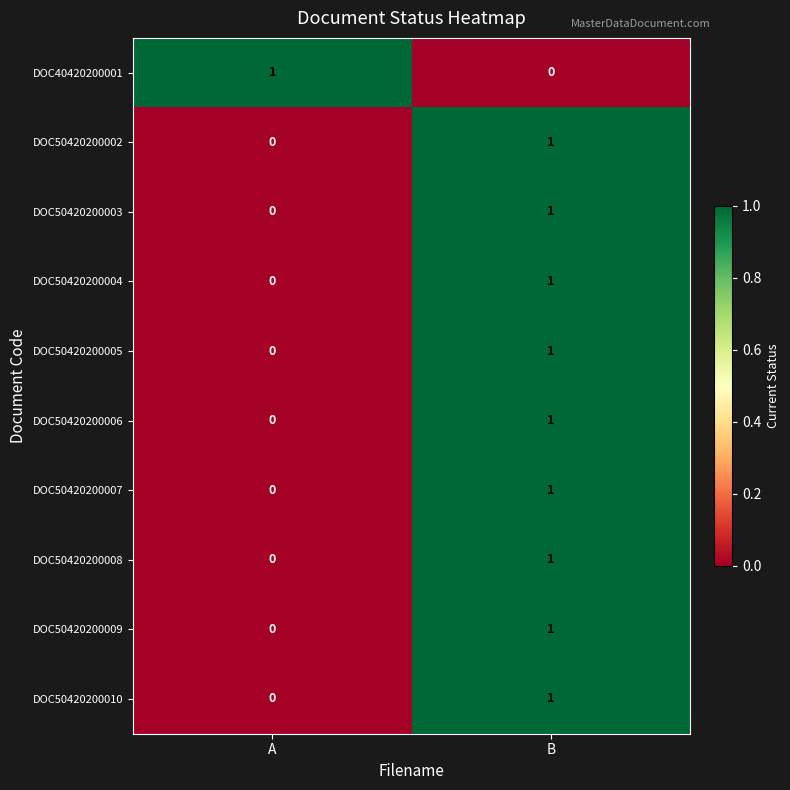

Reading right to left, what are all the values shown in this chart?

DOC40420200001: 0	1
DOC50420200002: 1	0
DOC50420200003: 1	0
DOC50420200004: 1	0
DOC50420200005: 1	0
DOC50420200006: 1	0
DOC50420200007: 1	0
DOC50420200008: 1	0
DOC50420200009: 1	0
DOC50420200010: 1	0